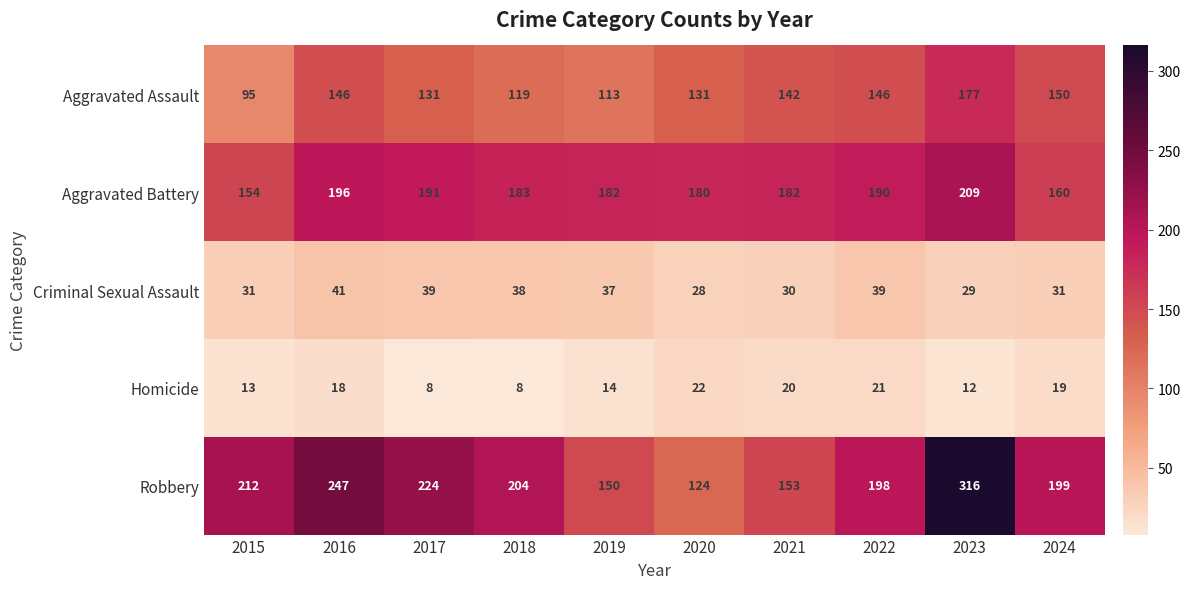

How many distinct data groups are displayed?

5